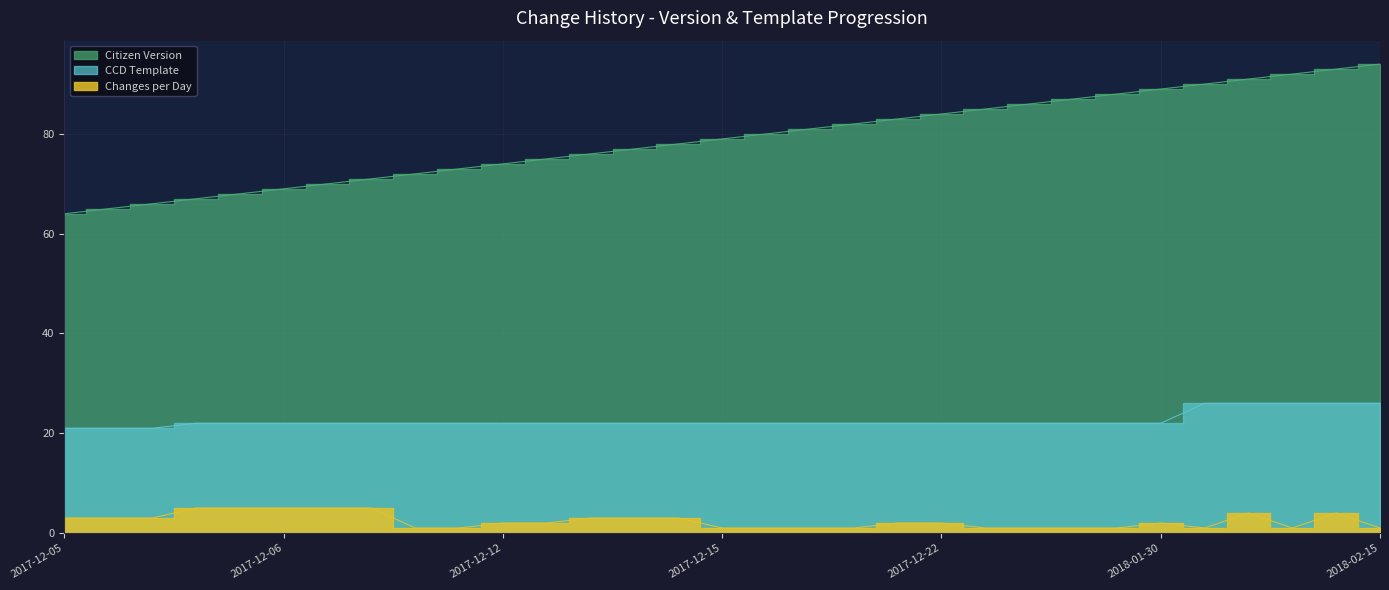

At how many categories does at least one series exceed 28?

31